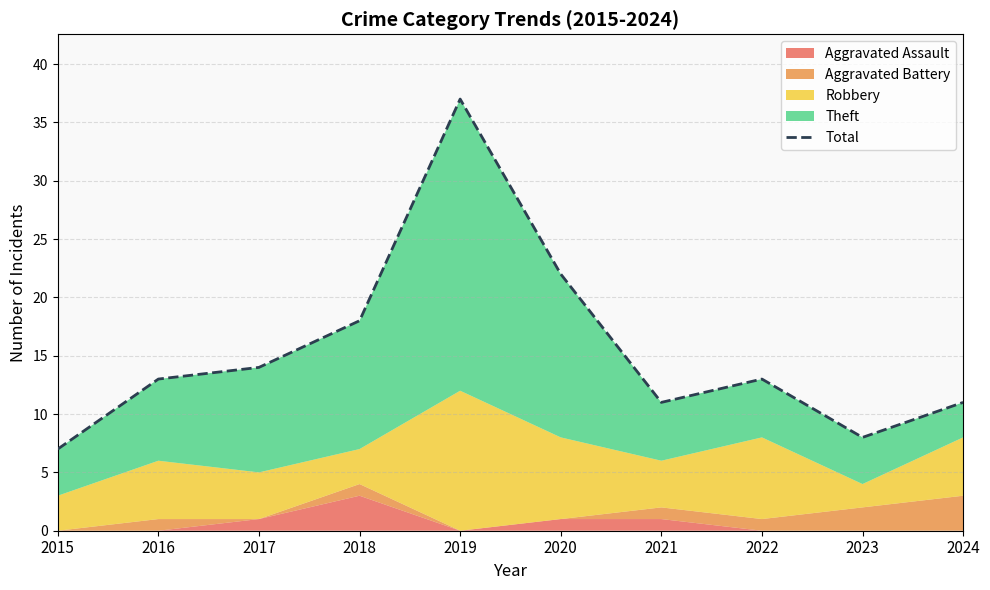

At which label does the data first exceed 13?

2017